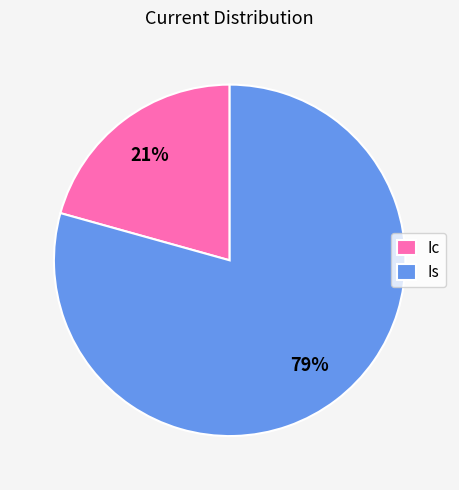

Which category has the biggest portion of the pie?

Is